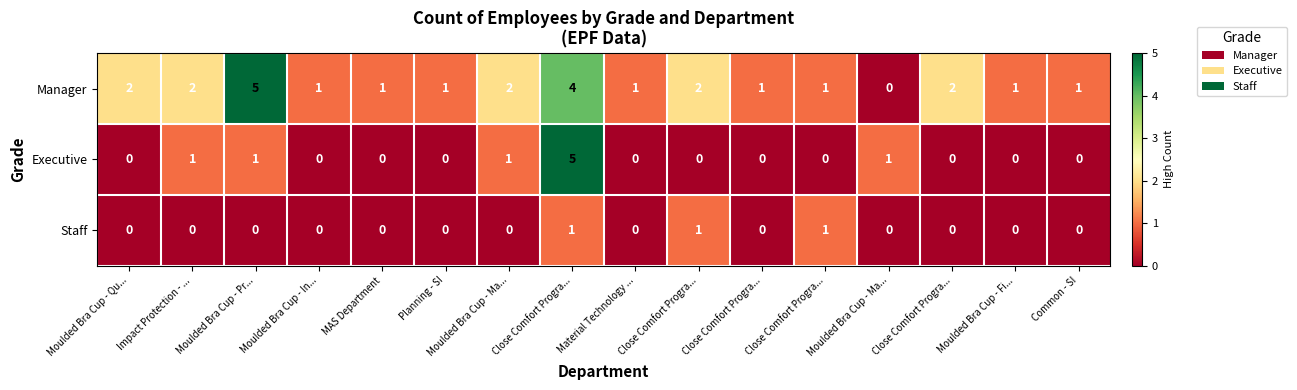

How many values in the Staff series exceed 0?

3